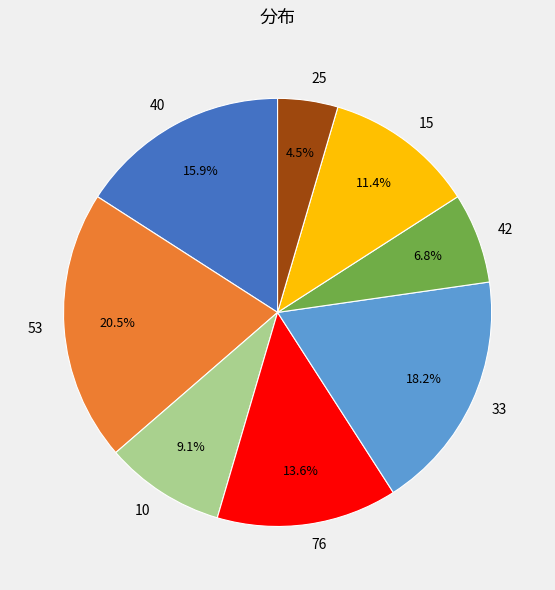

To the nearest percent, what is the average slice percentage?

12%